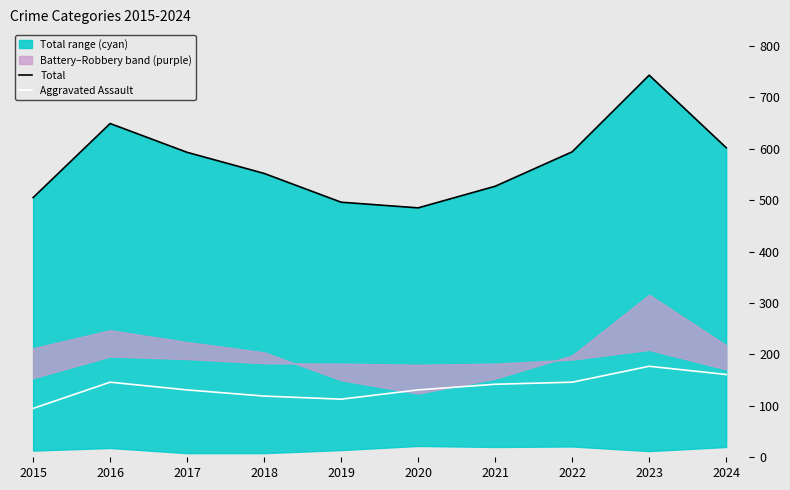

Which category has the lowest value across all series?

2015